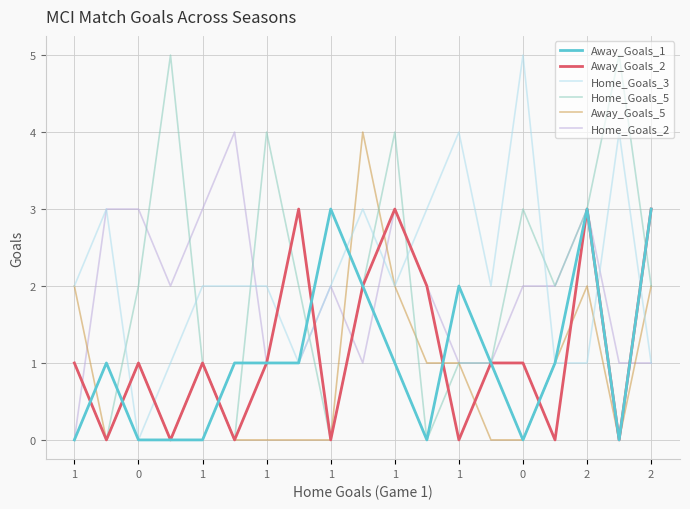

How many categories are shown in the chart?

19